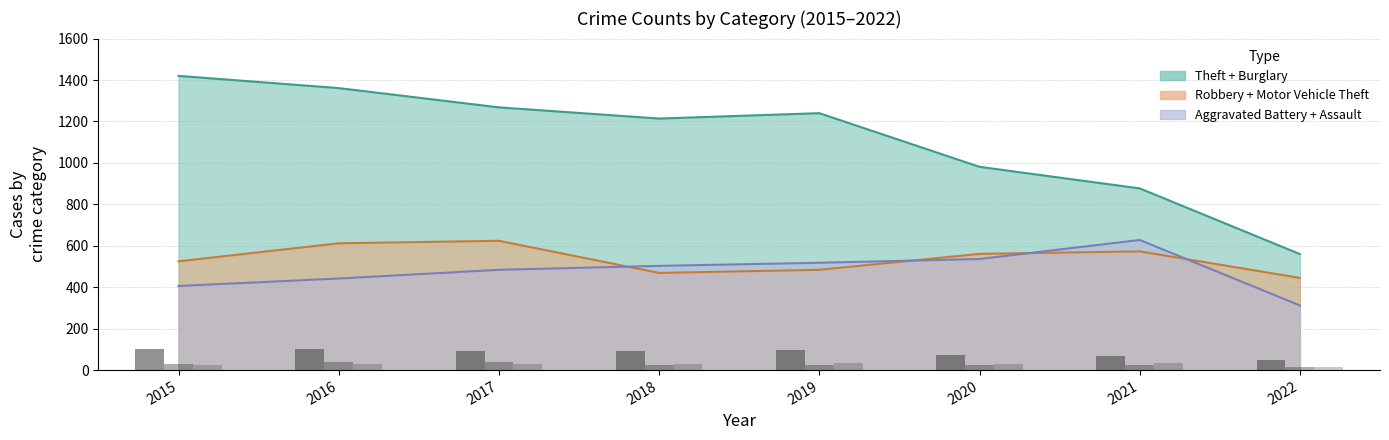

What is the minimum value shown in the chart?

46.7